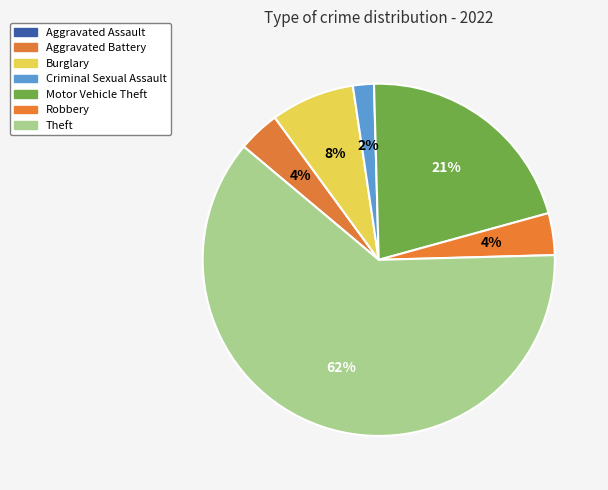

Is the sum of Aggravated Battery and Motor Vehicle Theft greater than half?

No